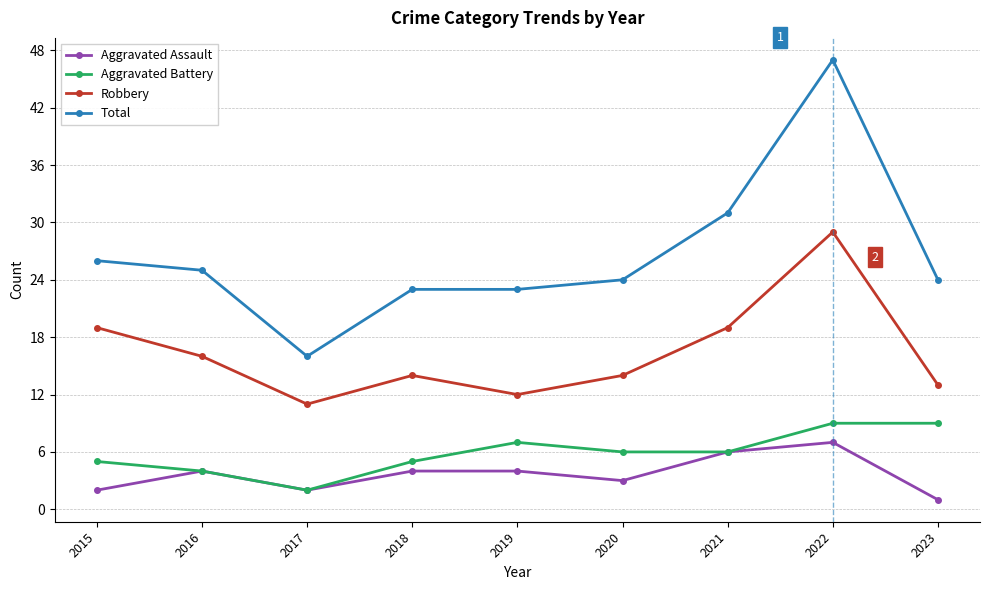

True or false: Aggravated Battery and Total intersect in this chart.

False